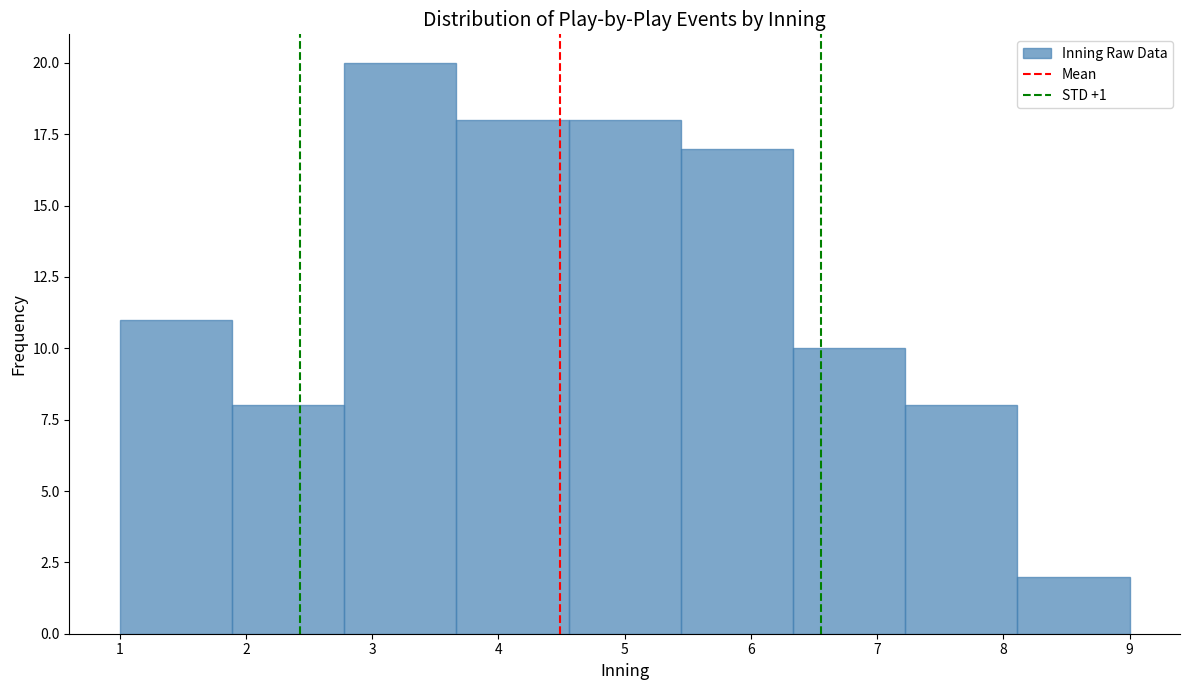

How tall is the bar that spans 5.4 to 6.3 on the x-axis? Neither the bar edges nor the heights are printed on the chart, so give them approximately, as read against the axes.

17